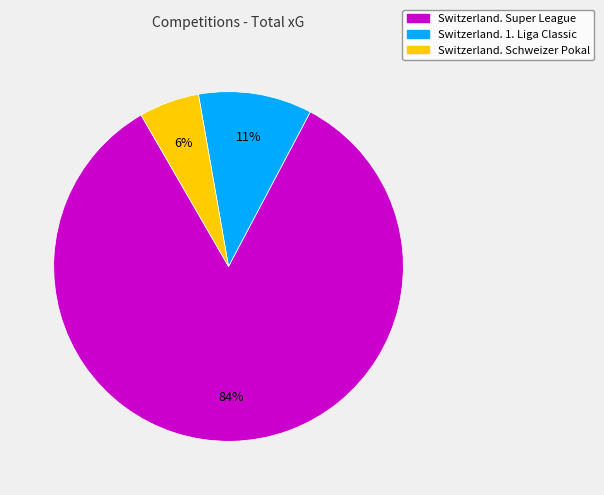

How many slices are in this pie chart?

3